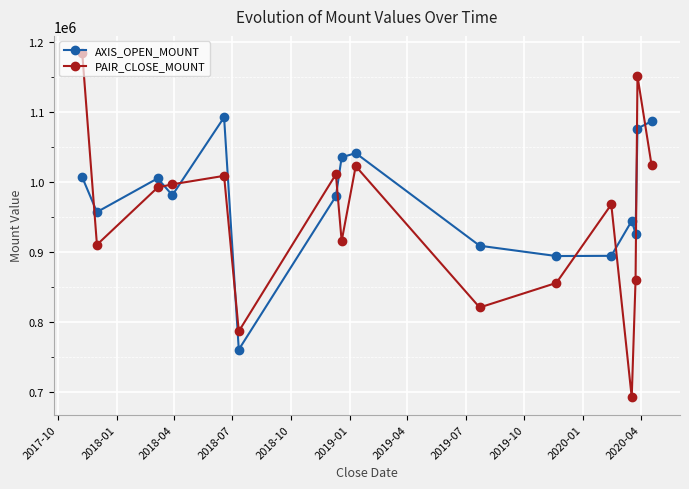

What is the greatest value displayed?

1183500